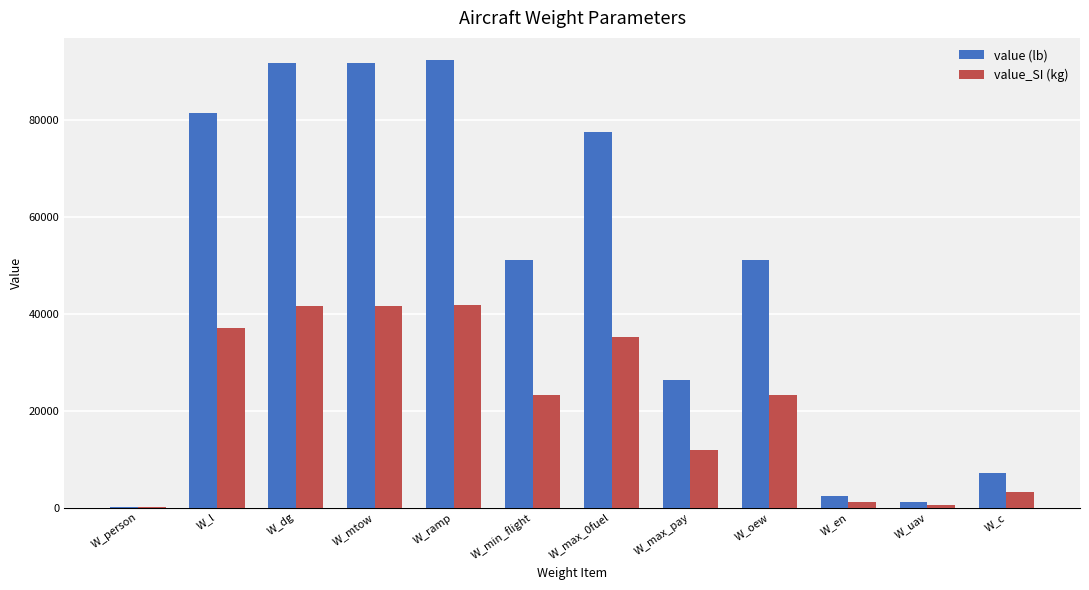

Between W_person and W_c, which series saw the biggest shift?

value (lb)